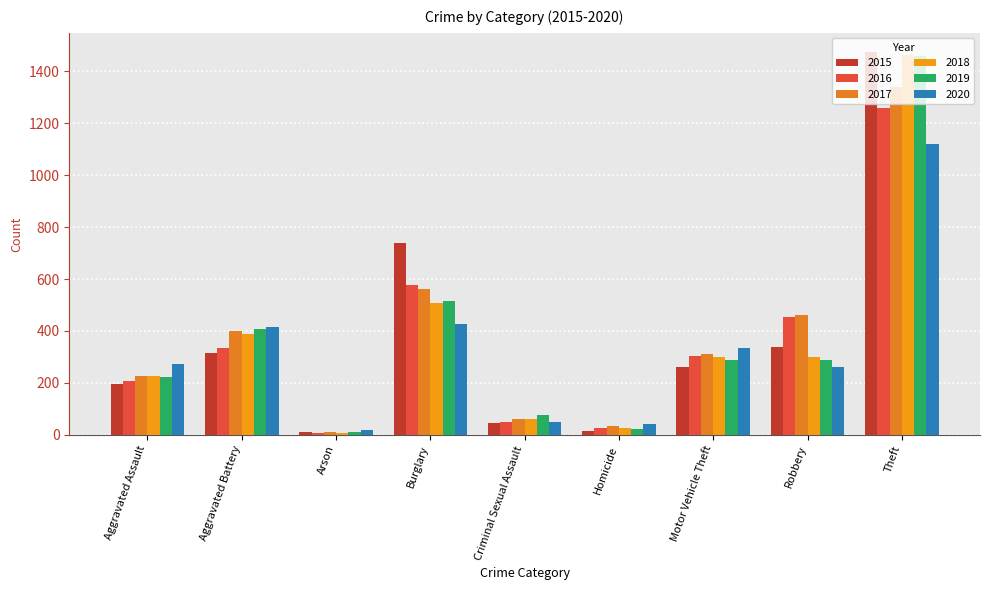

Rank the categories by 2016 value from highest to lowest.

Theft, Burglary, Robbery, Aggravated Battery, Motor Vehicle Theft, Aggravated Assault, Criminal Sexual Assault, Homicide, Arson